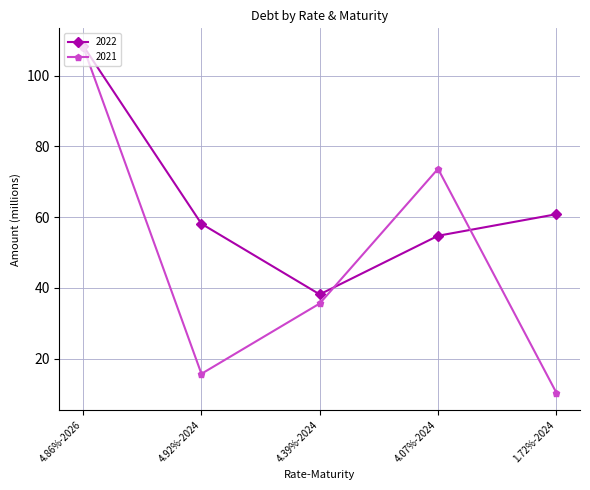

True or false: 2022 has more than 1 interior local peaks.

False